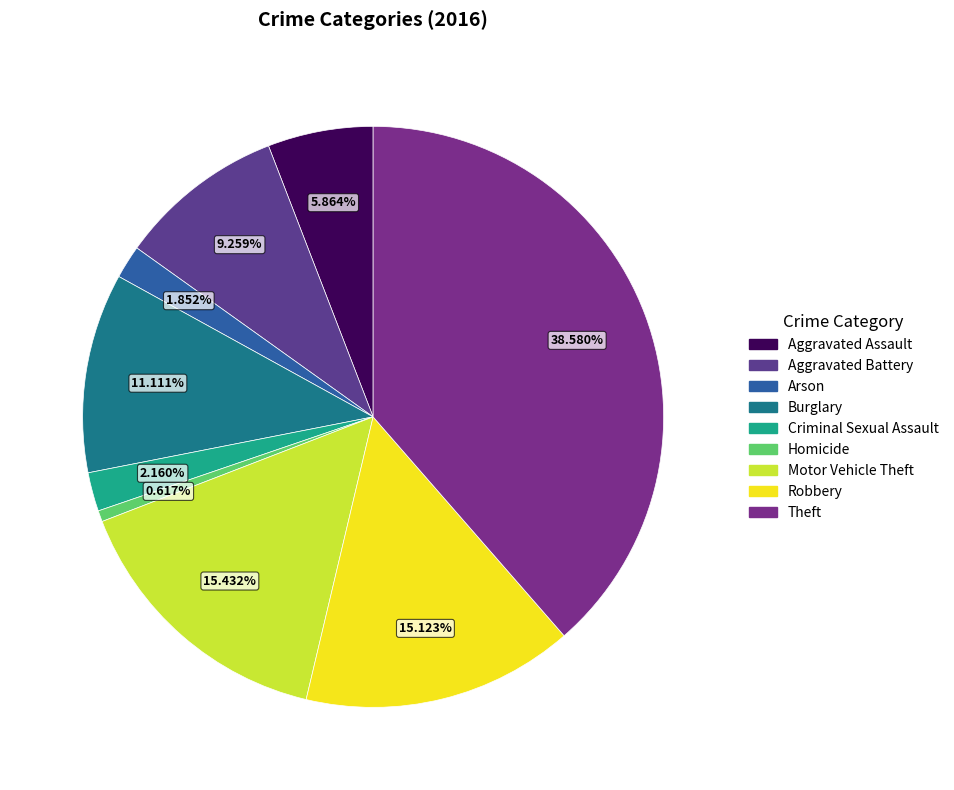

To the nearest percent, what is the average slice percentage?

11%